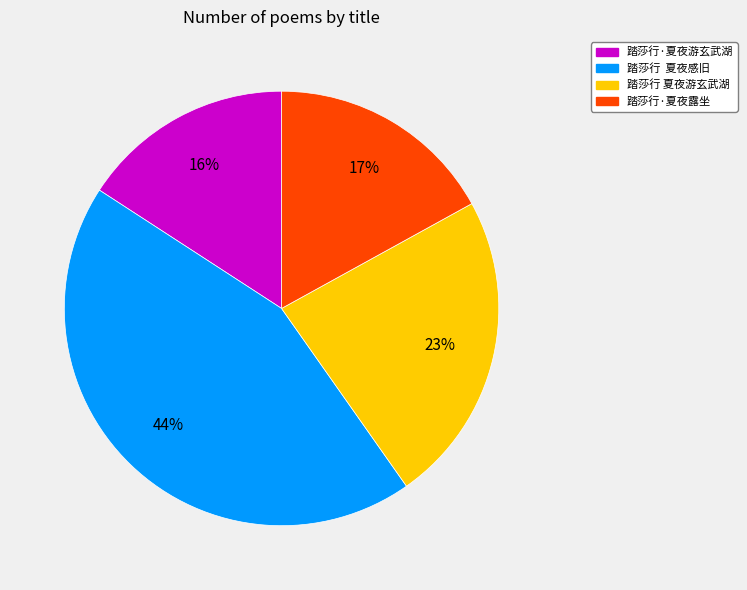

Is it true that 踏莎行 夏夜游玄武湖 is 10% of the pie?

False